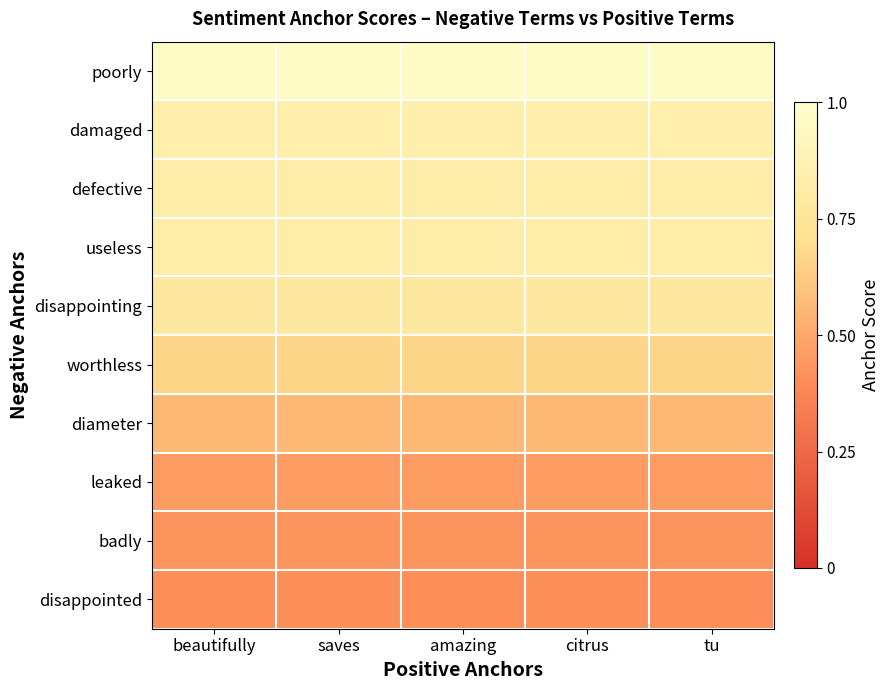

Reading left to right, transcribe all the data shown in this chart.

poorly: beautifully=1.0	saves=1.0	amazing=1.0	citrus=1.0	tu=1.0
damaged: beautifully=0.8	saves=0.8	amazing=0.8	citrus=0.8	tu=0.8
defective: beautifully=0.8	saves=0.8	amazing=0.8	citrus=0.8	tu=0.8
useless: beautifully=0.8	saves=0.8	amazing=0.8	citrus=0.8	tu=0.8
disappointing: beautifully=0.8	saves=0.8	amazing=0.8	citrus=0.8	tu=0.8
worthless: beautifully=0.7	saves=0.7	amazing=0.7	citrus=0.7	tu=0.7
diameter: beautifully=0.6	saves=0.6	amazing=0.6	citrus=0.6	tu=0.6
leaked: beautifully=0.5	saves=0.5	amazing=0.5	citrus=0.5	tu=0.5
badly: beautifully=0.4	saves=0.4	amazing=0.4	citrus=0.4	tu=0.4
disappointed: beautifully=0.4	saves=0.4	amazing=0.4	citrus=0.4	tu=0.4